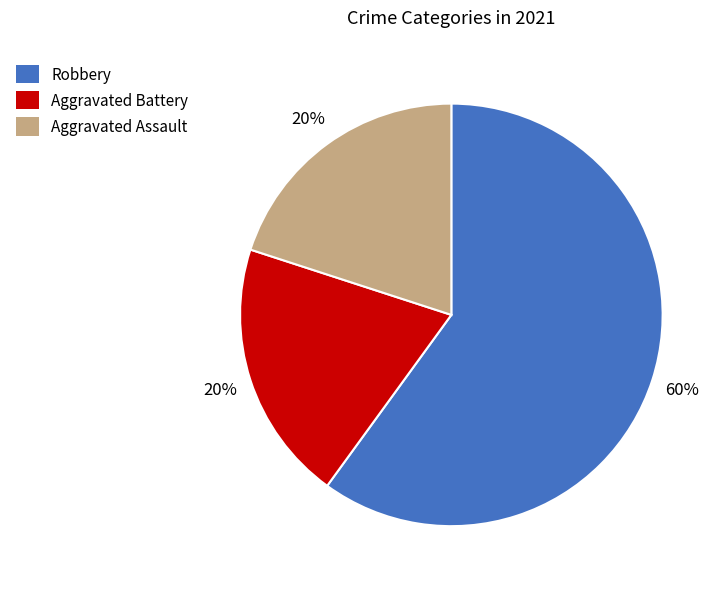

What percentage is the Robbery slice, to the nearest percent?

60%